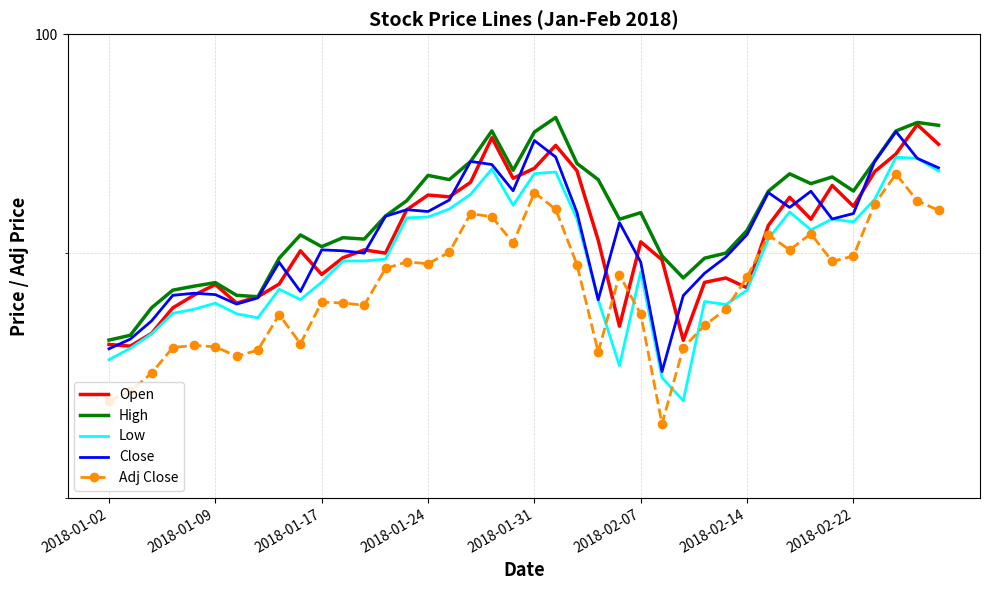

Is it true that Adj Close equals 25.9 at 36?

False